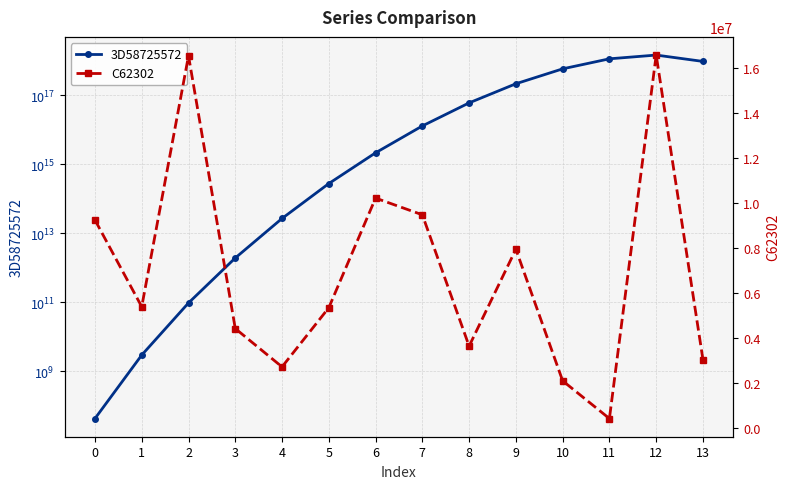

At which category does C62302 reach its first local valley?

1